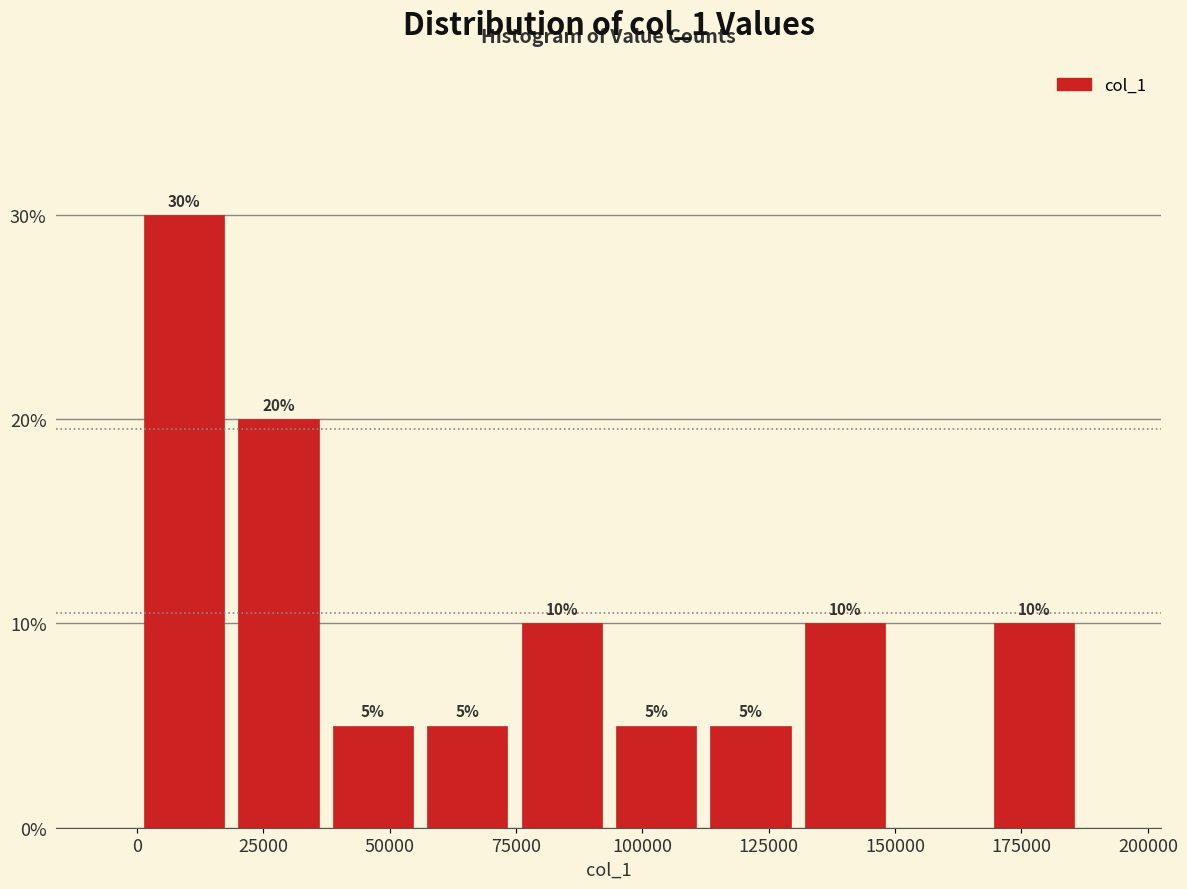

Read against the x-axis, roughly where is the centre of the tallest bar?

10000